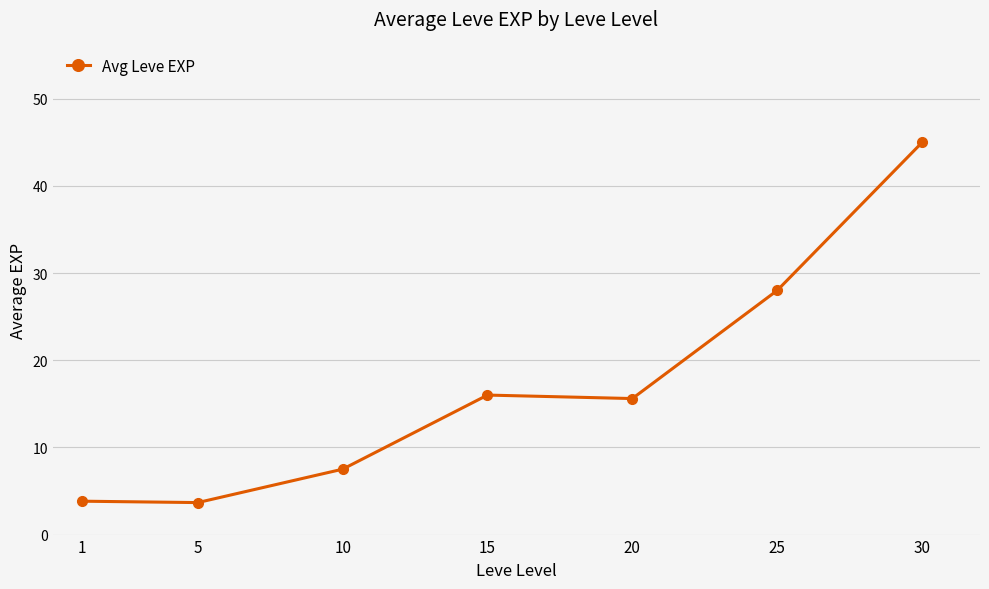

At which category does the chart reach its peak across all series?

30